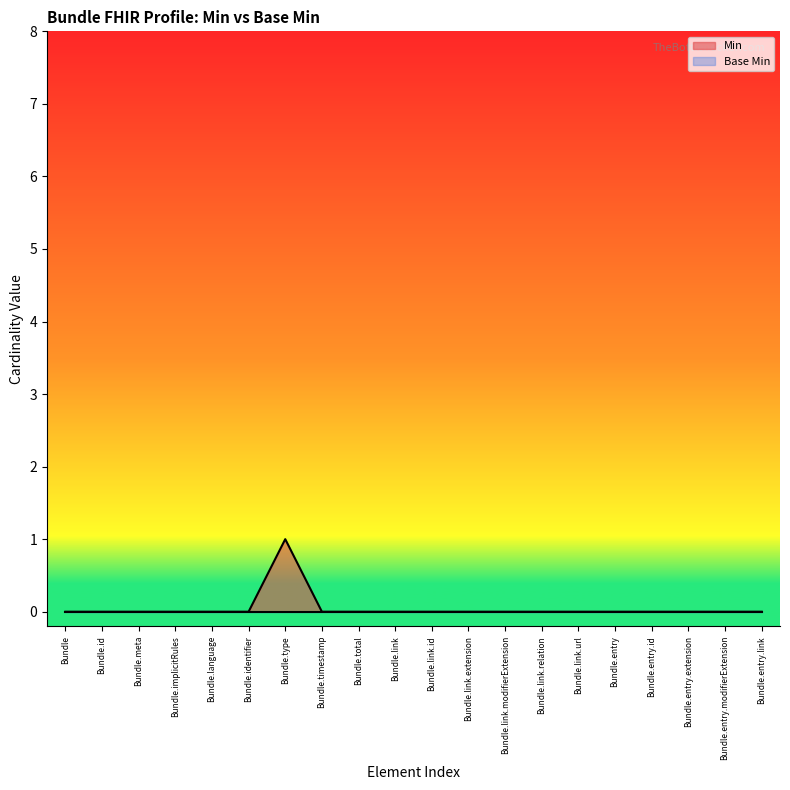

Reading right to left, extract all data points from this chart.

Bundle.entry.link=0	Bundle.entry.modifierExtension=0	Bundle.entry.extension=0	Bundle.entry.id=0	Bundle.entry=0	Bundle.link.url=0	Bundle.link.relation=0	Bundle.link.modifierExtension=0	Bundle.link.extension=0	Bundle.link.id=0	Bundle.link=0	Bundle.total=0	Bundle.timestamp=0	Bundle.type=1	Bundle.identifier=0	Bundle.language=0	Bundle.implicitRules=0	Bundle.meta=0	Bundle.id=0	Bundle=0